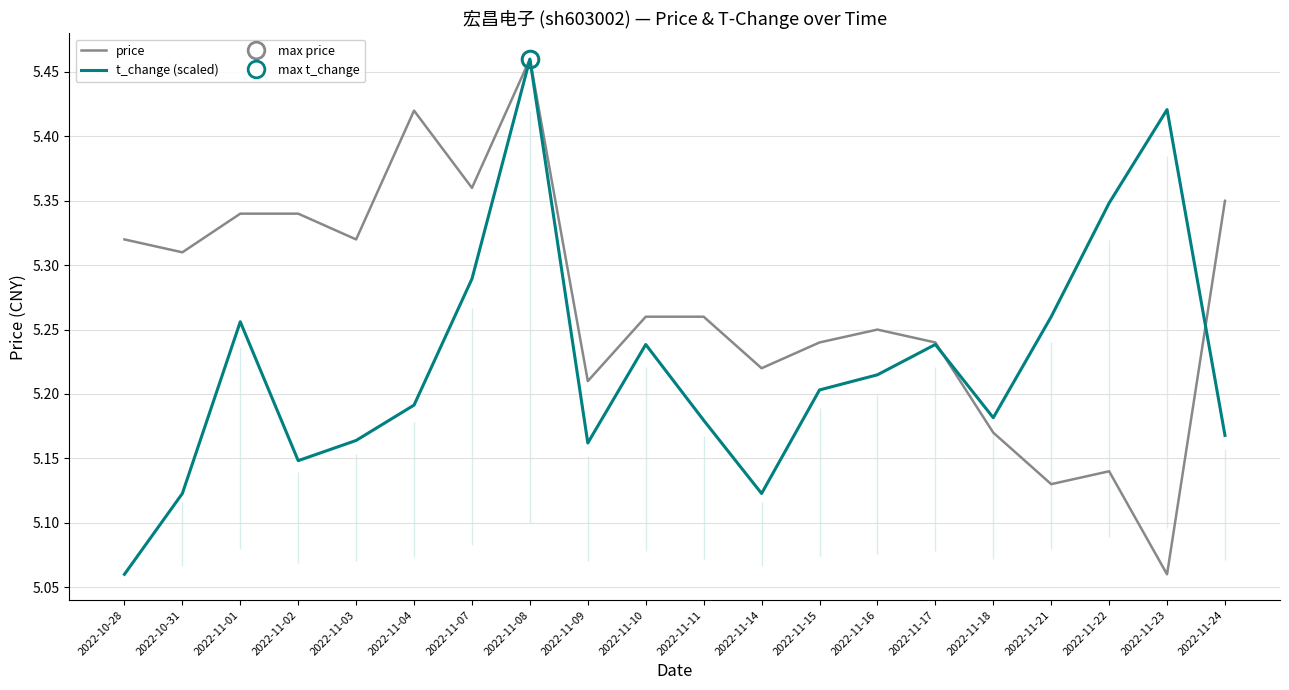

Is the value of t_change (scaled) at 2022-11-08 greater than the value of price at 2022-10-31?

Yes